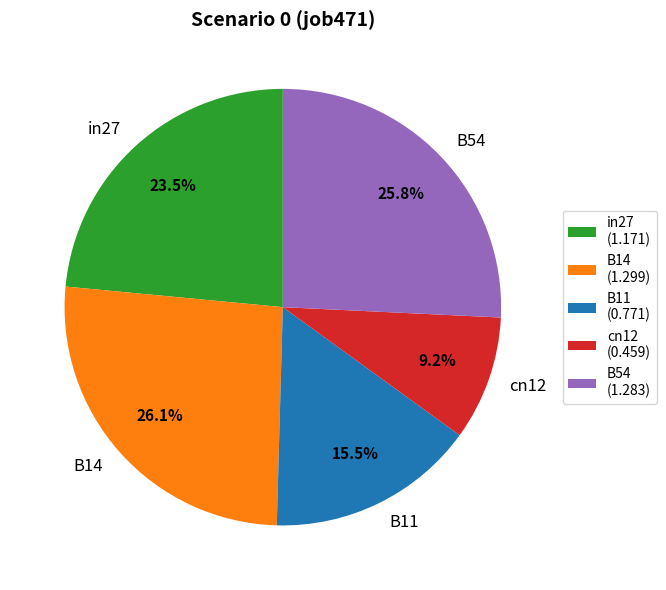

How many segments does this pie chart have?

5